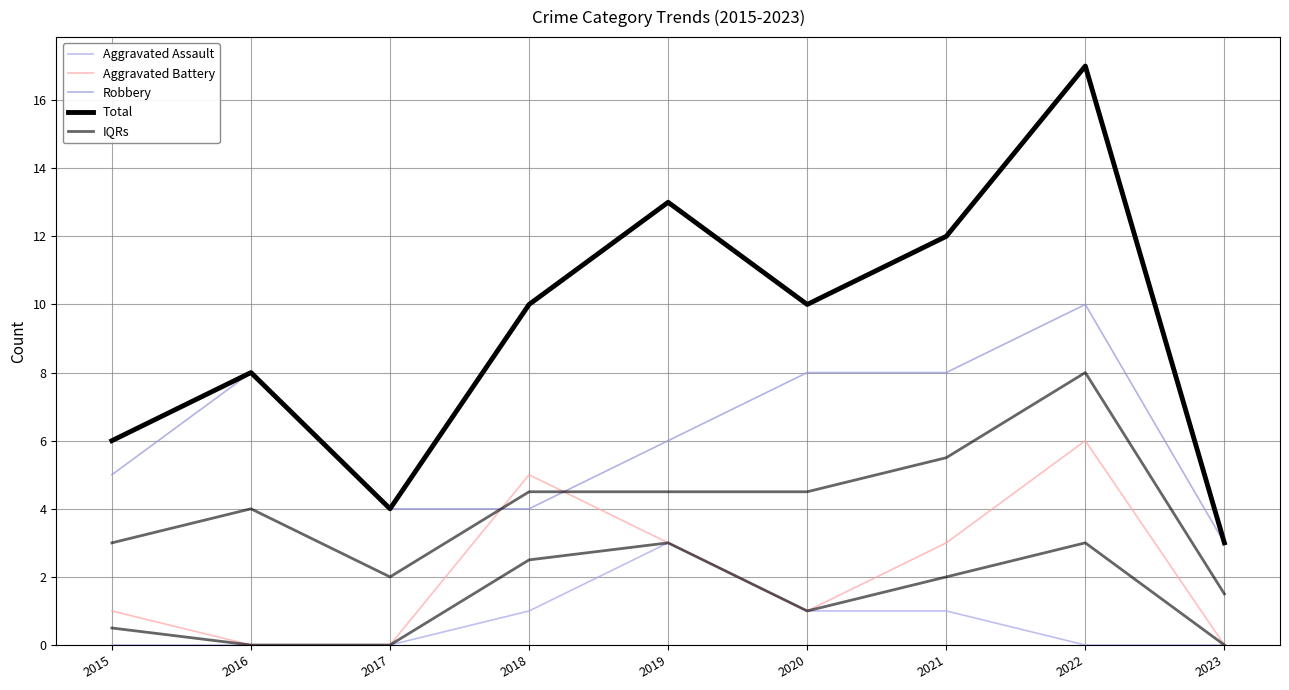

Which series changed the most between 2019 and 2023?

Total